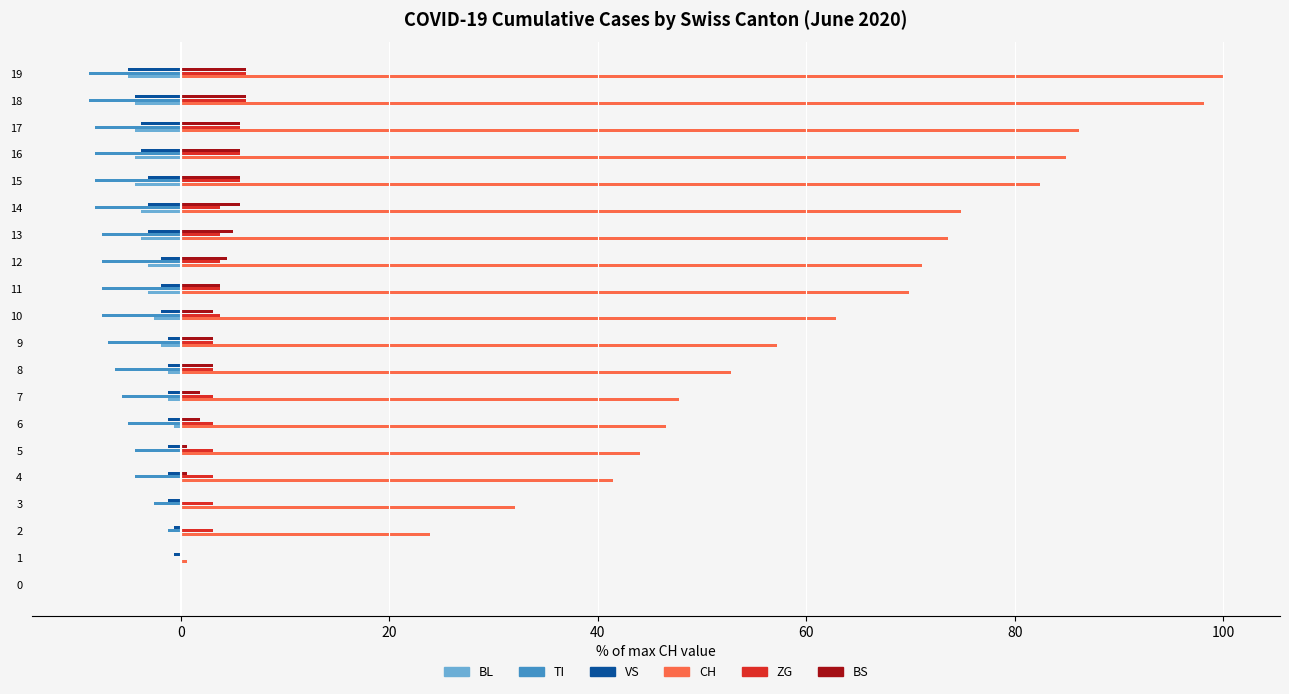

What is the sum of all CH values?

1150.3